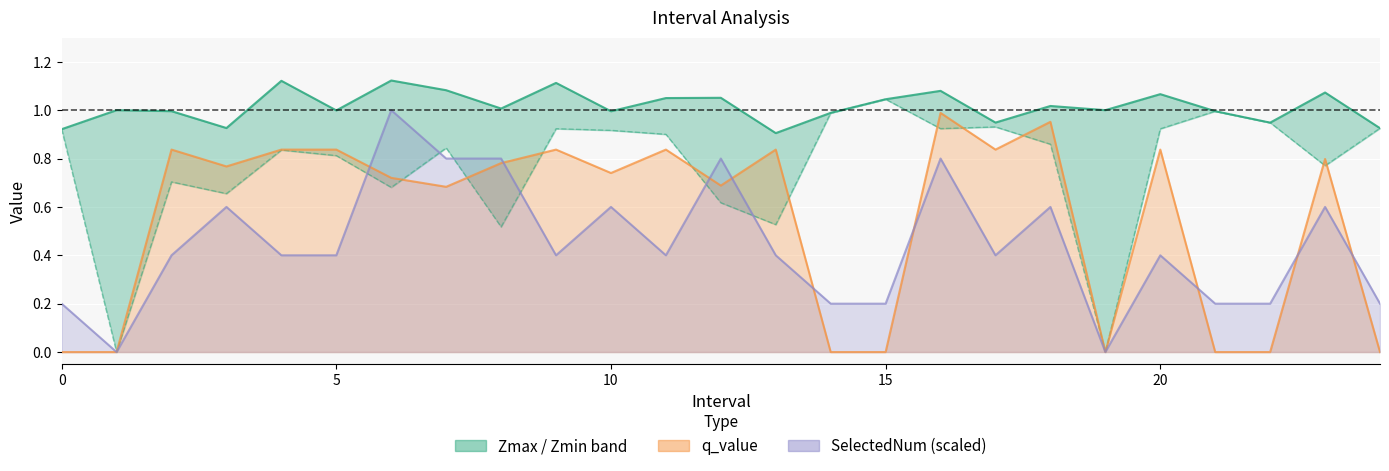

Count the SelectedNum (scaled) values in the range 0 to 1.

25